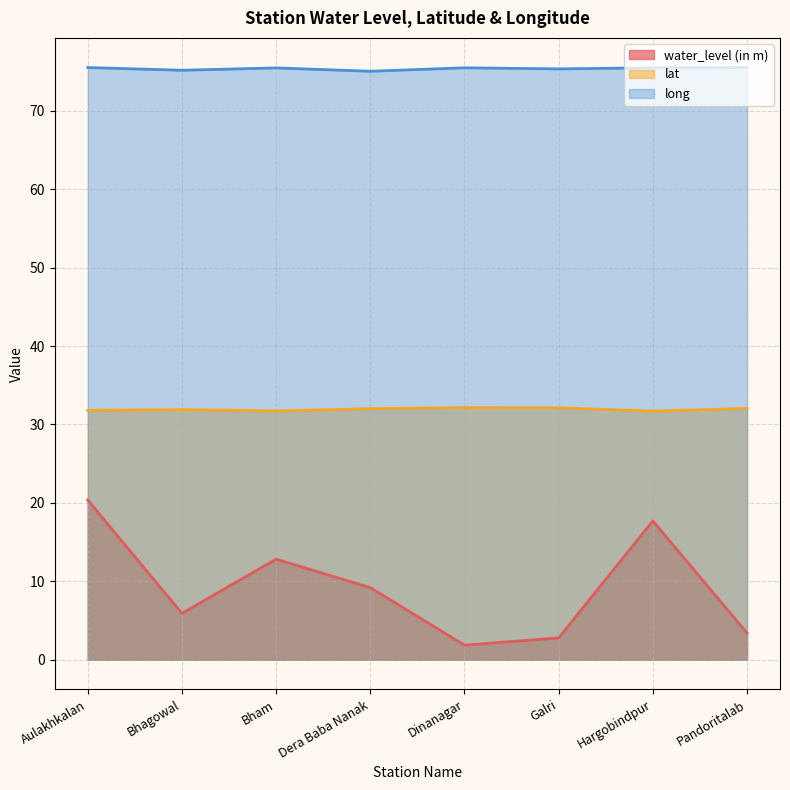

At which label does lat reach its minimum?

Hargobindpur